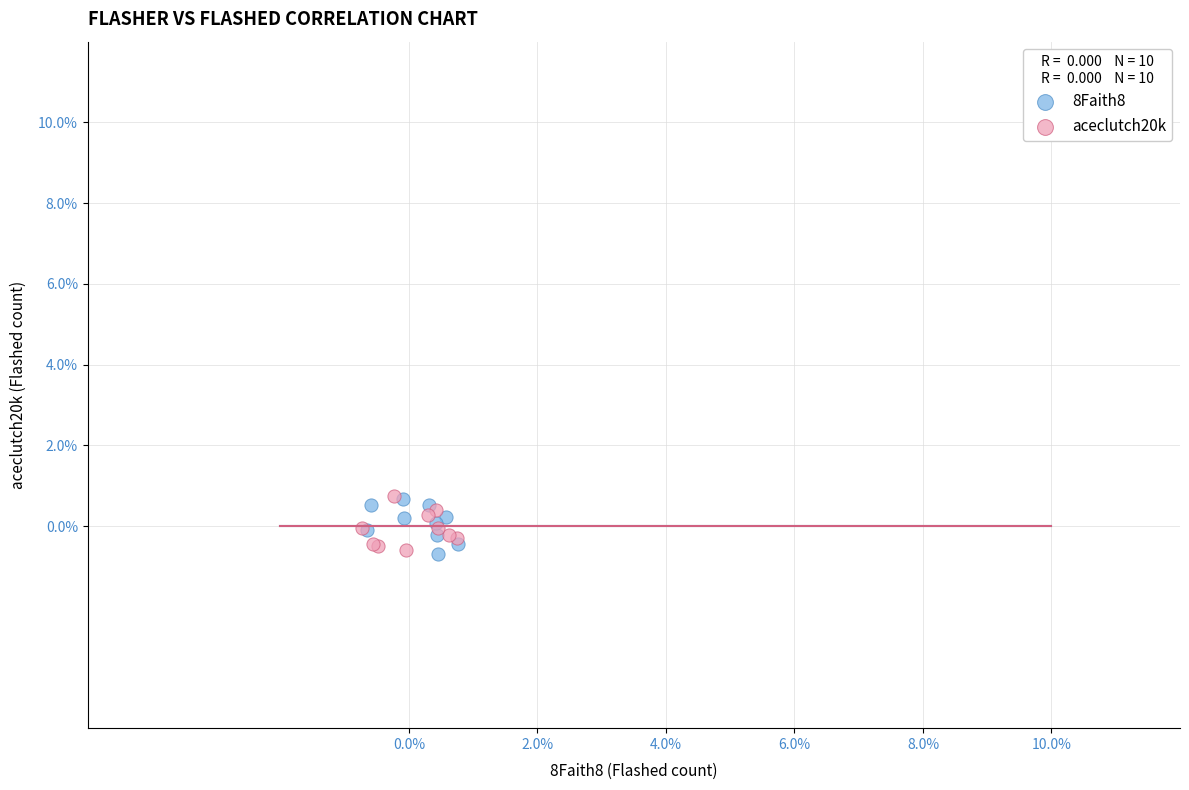

What are all the series names shown in the legend?

8Faith8, aceclutch20k